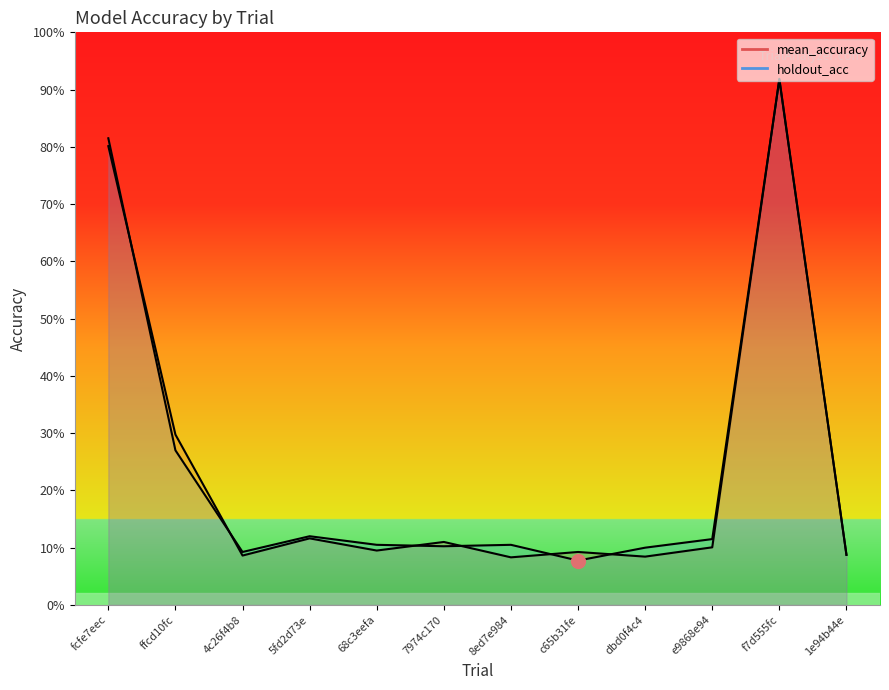

List the labels in order of holdout_acc value, smallest first.

c65b31fe, 1e94b44e, 4c26f4b8, dbd0f4c4, 7974c170, 68c3eefa, 8ed7e984, e9868e94, 5fd2d73e, ffcd10fc, fcfe7eec, f7d555fc